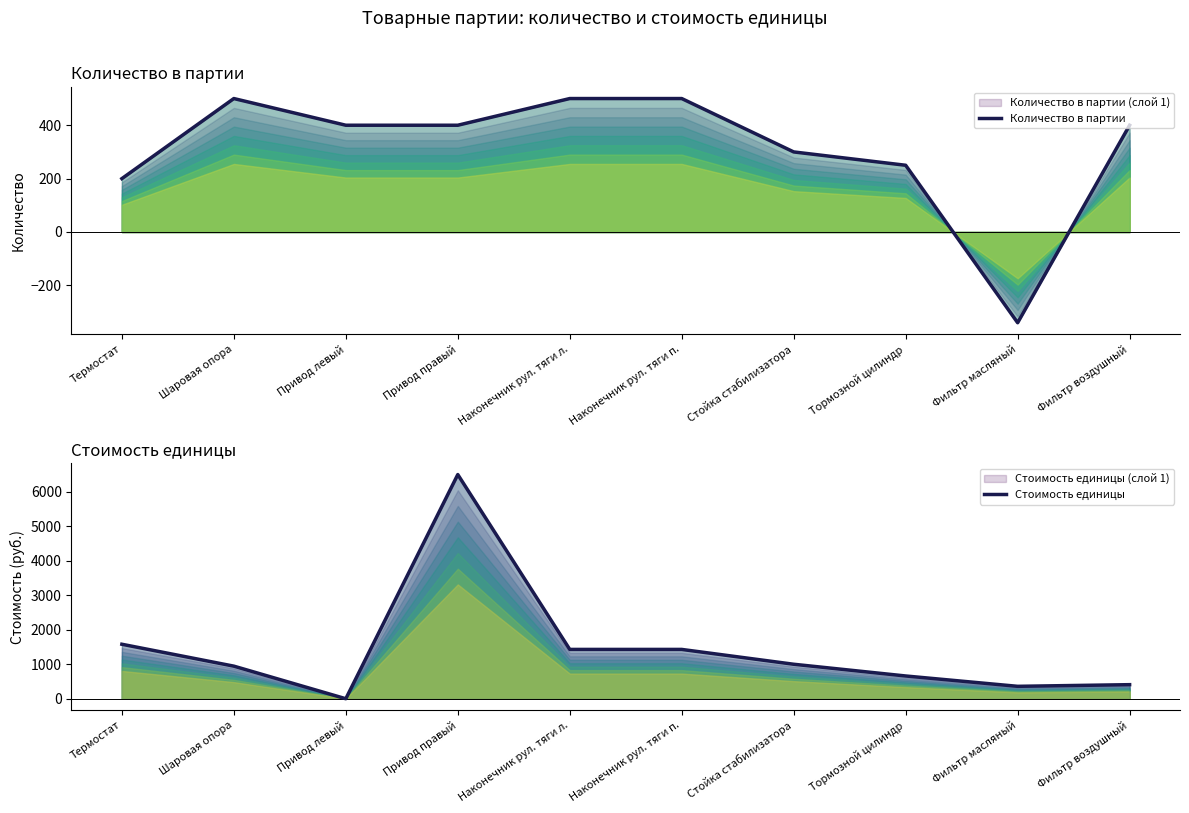

What is the value of the Количество в партии point at the 9th from the left?

-340